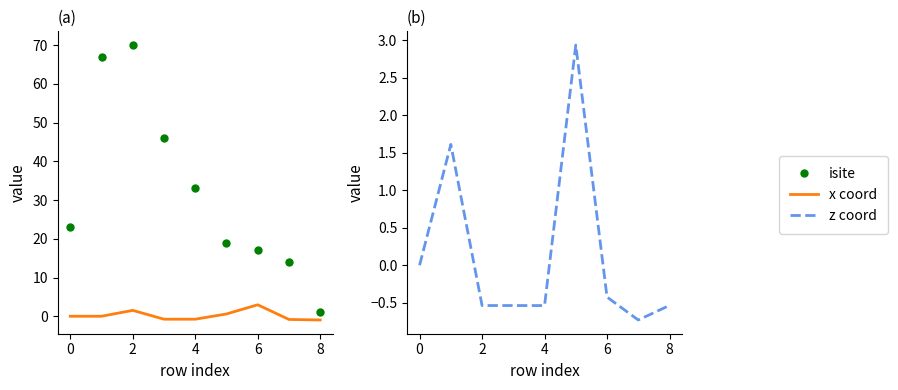

In z coord, how many points are higher than both neighbors (excluding endpoints)?

2